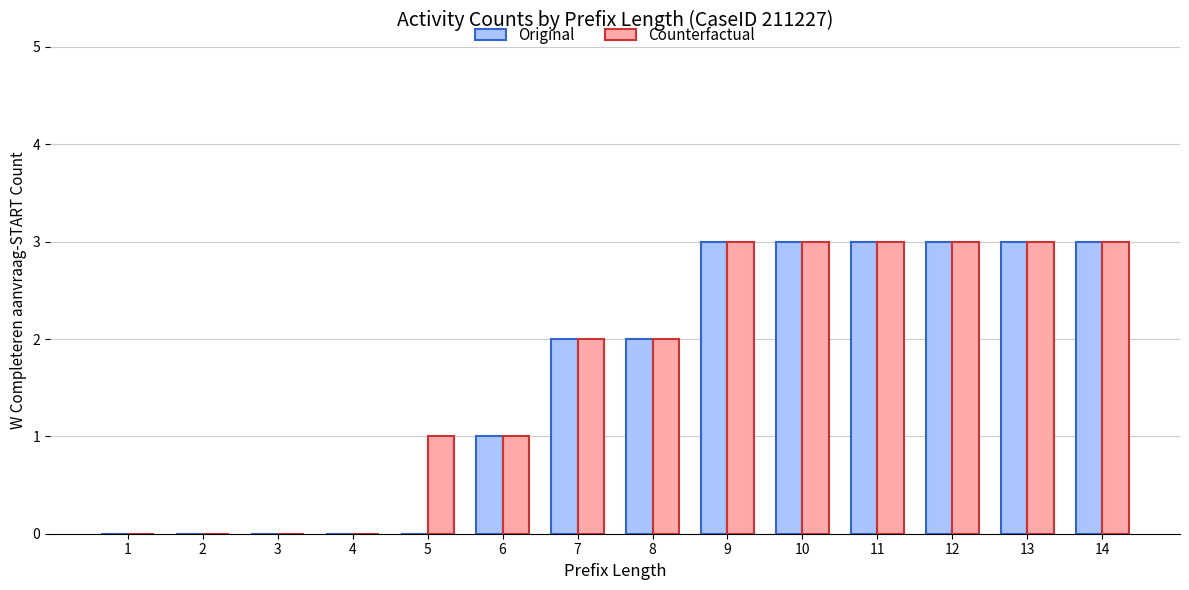

What is the sum of all Original values?

23